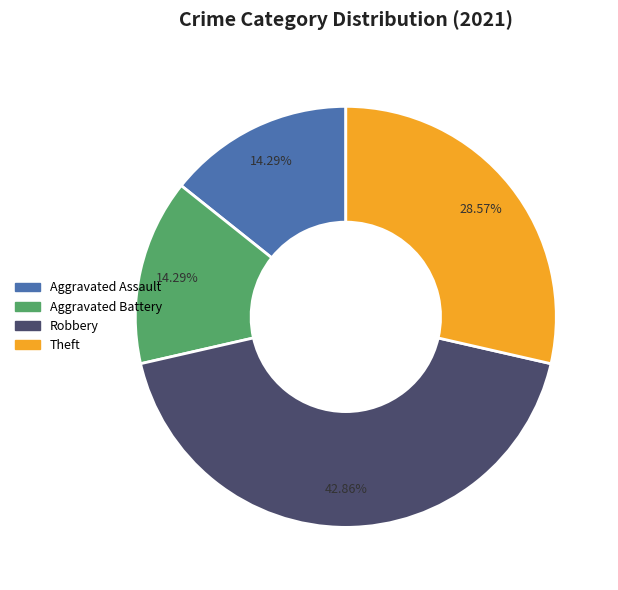

Is the sum of Aggravated Battery and Robbery greater than half?

Yes